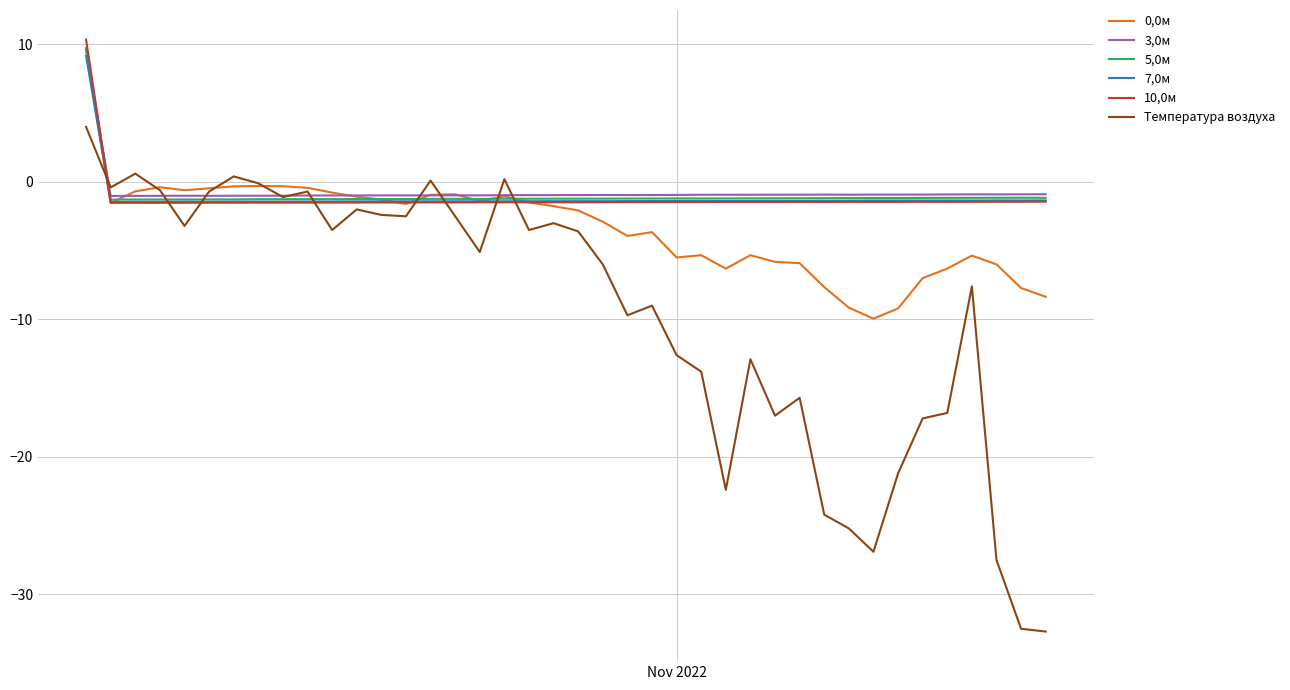

Which series has the largest range (max minus min)?

Температура воздуха